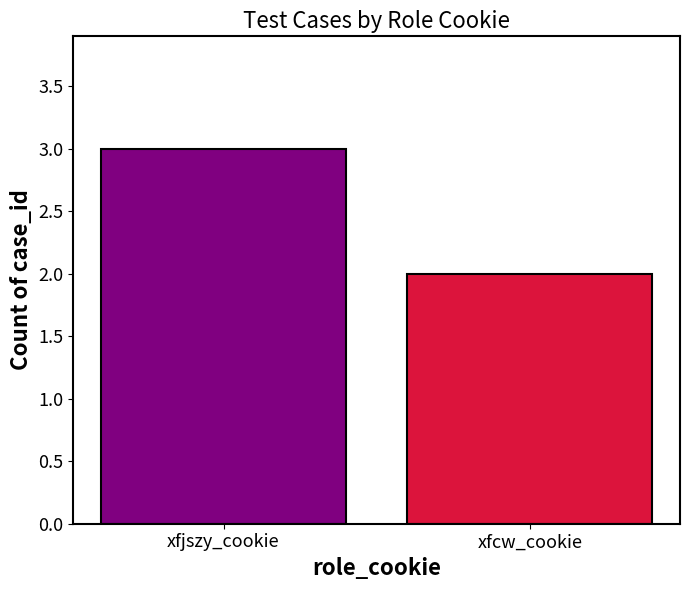

What is the approximate value at xfjszy_cookie?

3